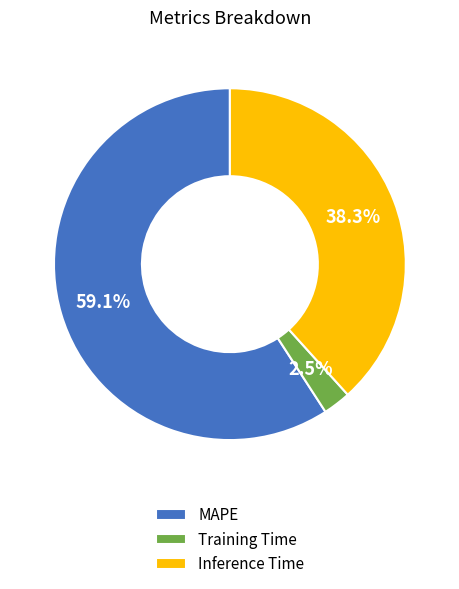

Approximately how many times larger is the value at Inference Time compared to MAPE?

0.6